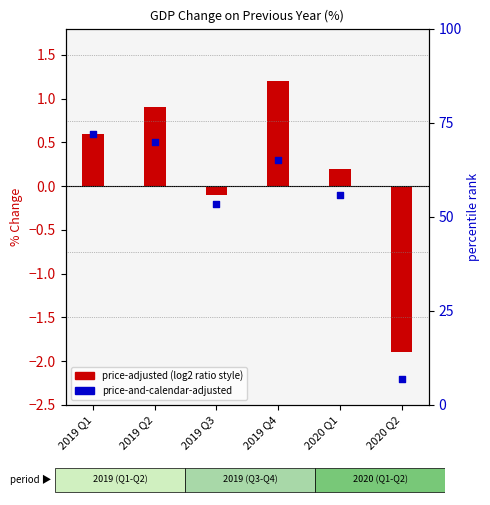

At how many categories does at least one series exceed -2?

6